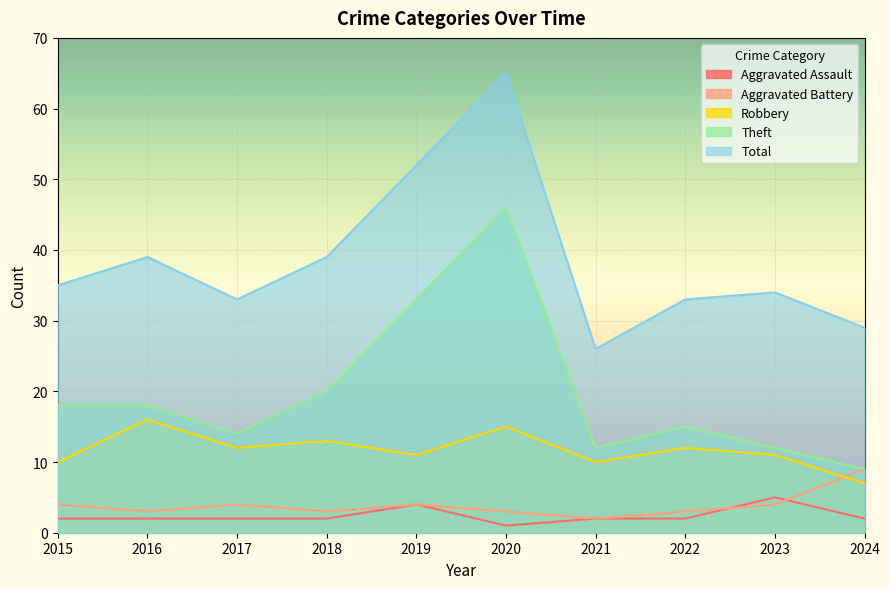

Rank the series at 2017 from highest to lowest value.

Total, Theft, Robbery, Aggravated Battery, Aggravated Assault